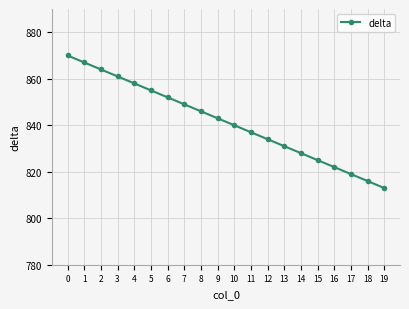

True or false: there are more than 1 points higher than both neighbors.

False